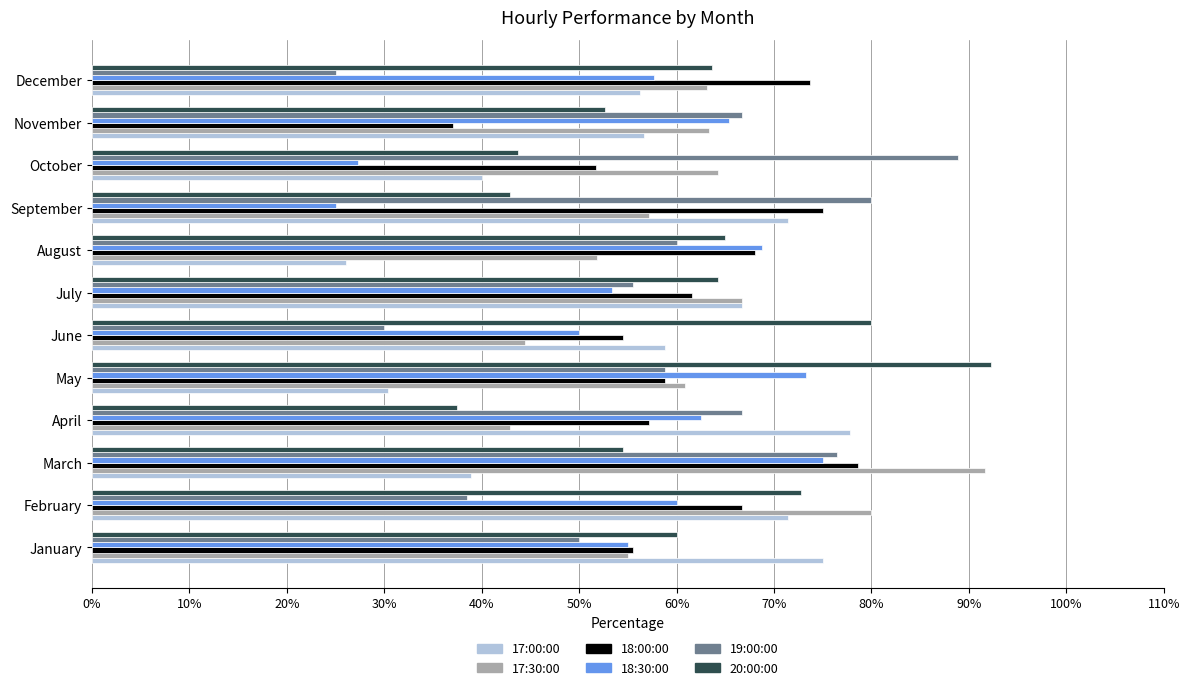

The value of 17:30:00 at April is 72.8. True or false?

False